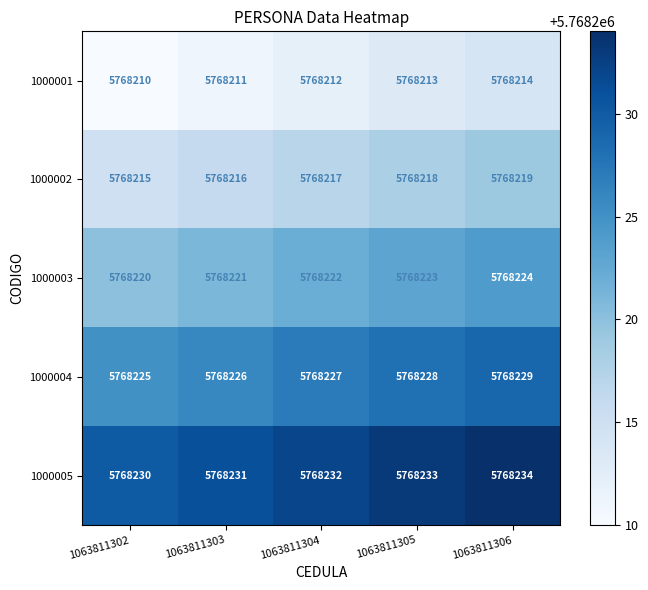

What value does the 1000002 series have at 1063811304?

5768217